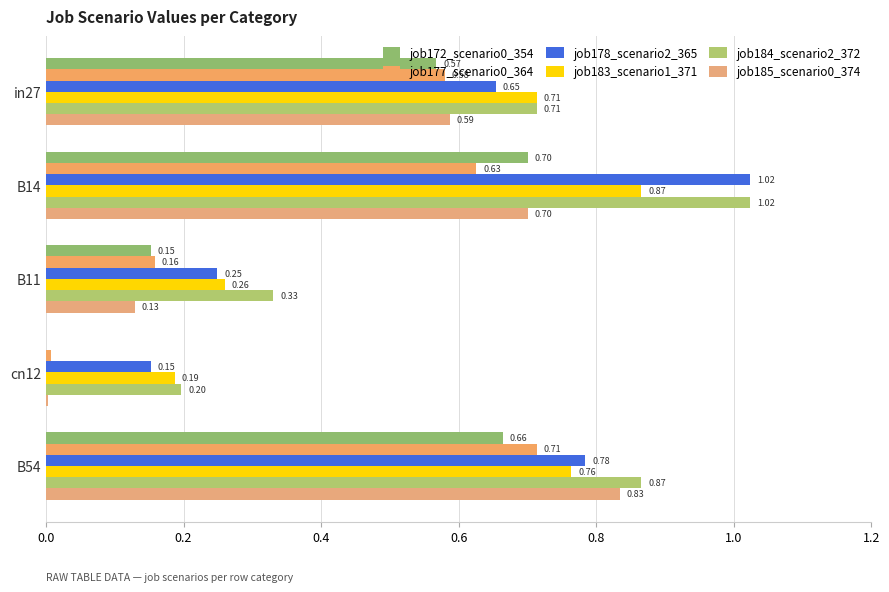

How many data points does each series have?

5